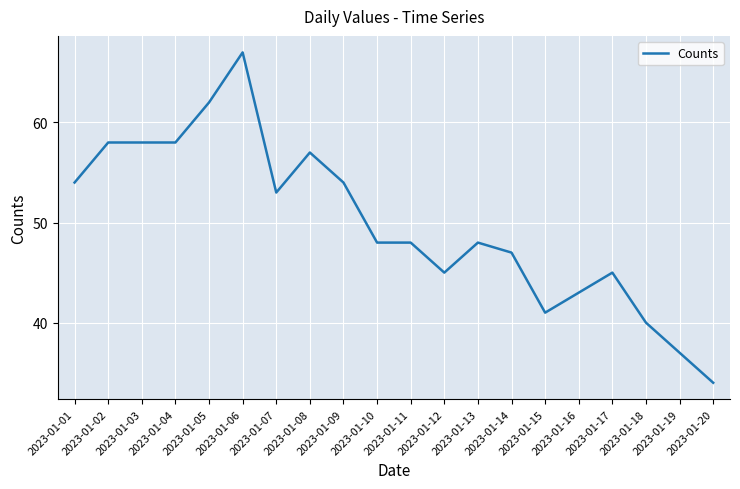

Does the chart display data point markers on the line(s)?

No